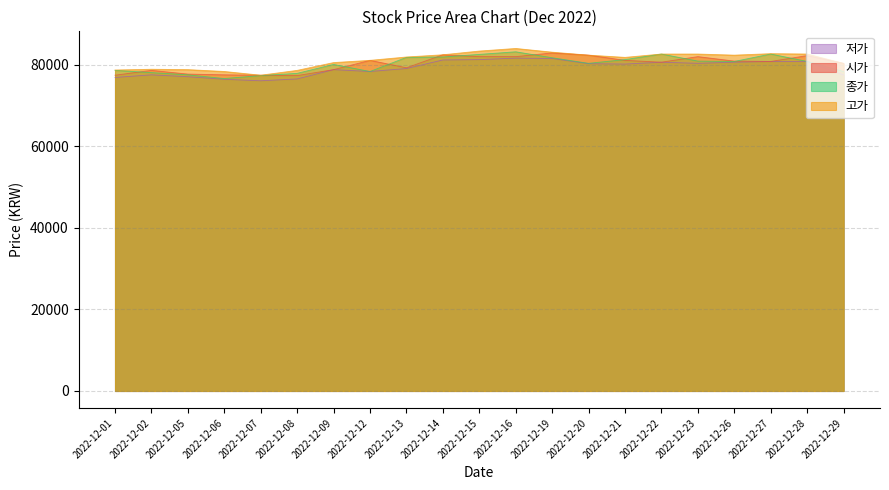

Does the chart have visible grid lines?

Yes